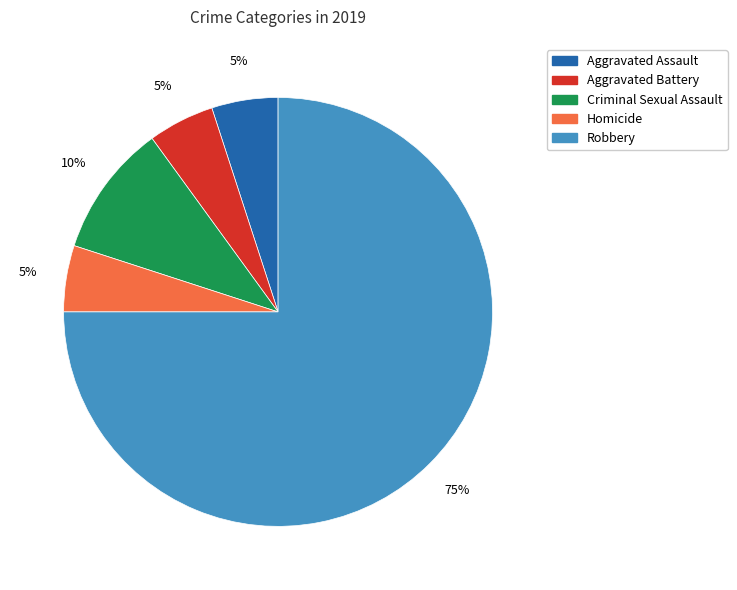

Do Robbery and Aggravated Assault together represent more than half of the pie?

Yes